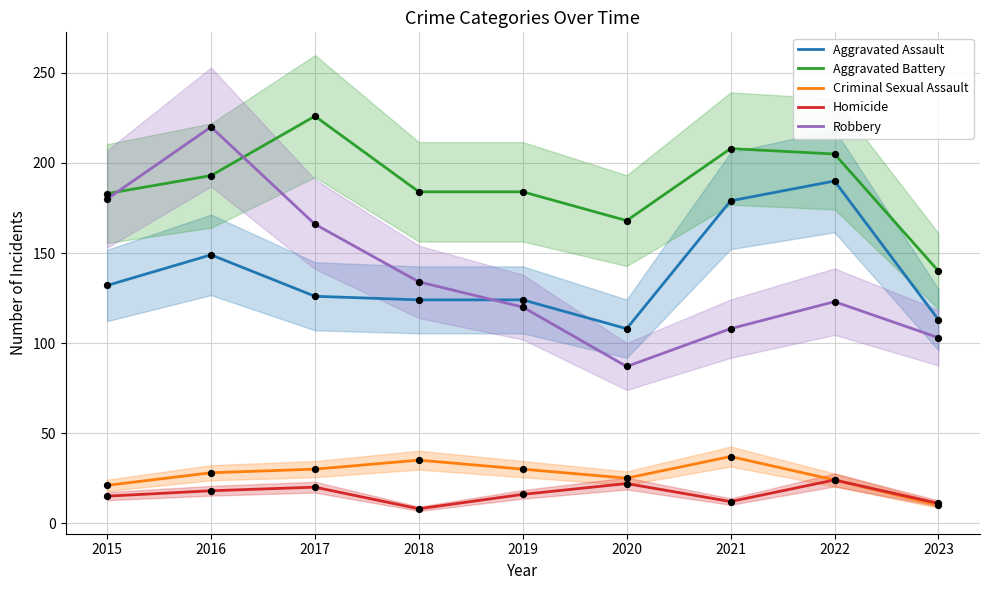

Is the value of Robbery at 2018 greater than the value of Criminal Sexual Assault at 2018?

Yes